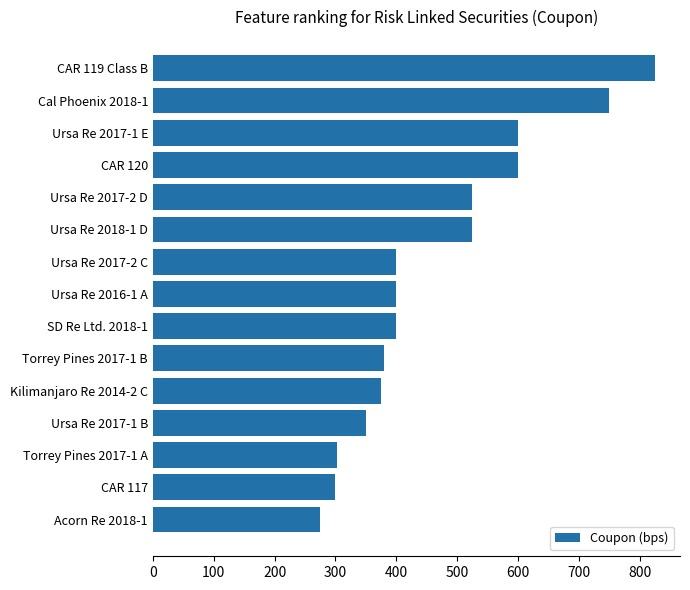

What is the sum of all values?

7007